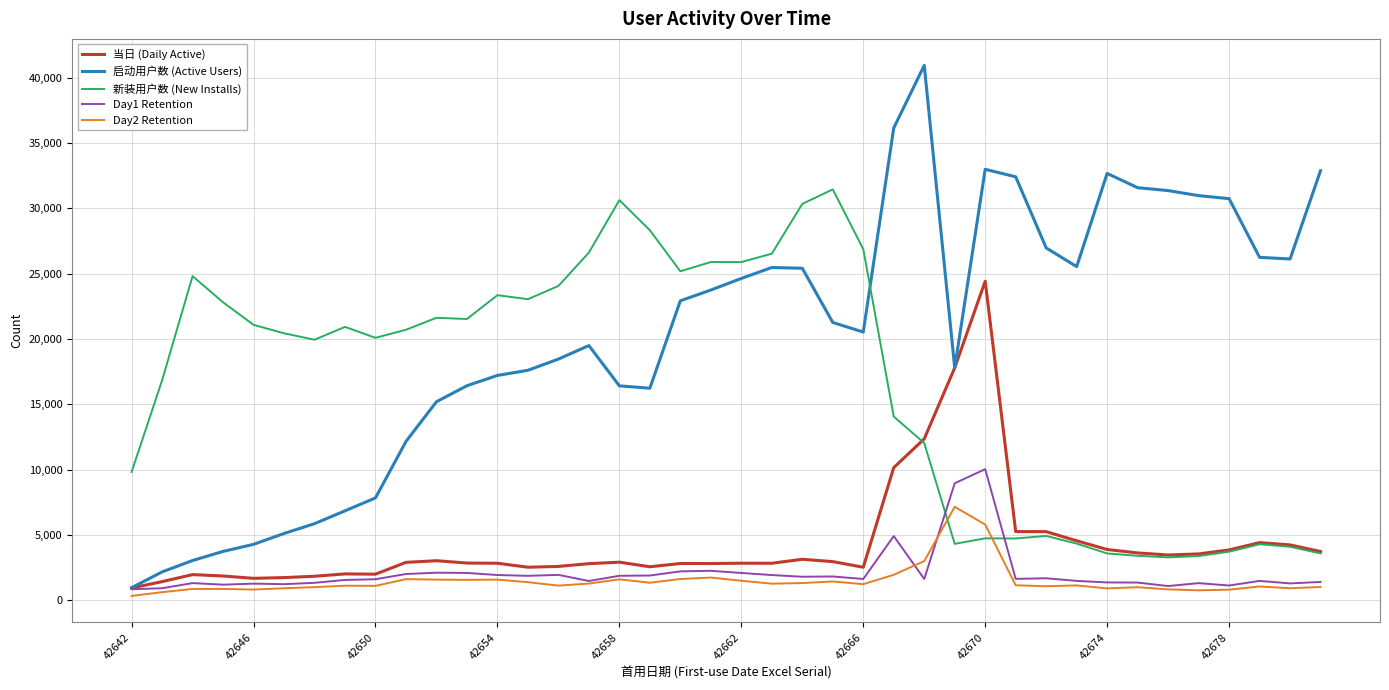

List the series in order of their peak value, highest first.

启动用户数 (Active Users), 新装用户数 (New Installs), 当日 (Daily Active), Day1 Retention, Day2 Retention